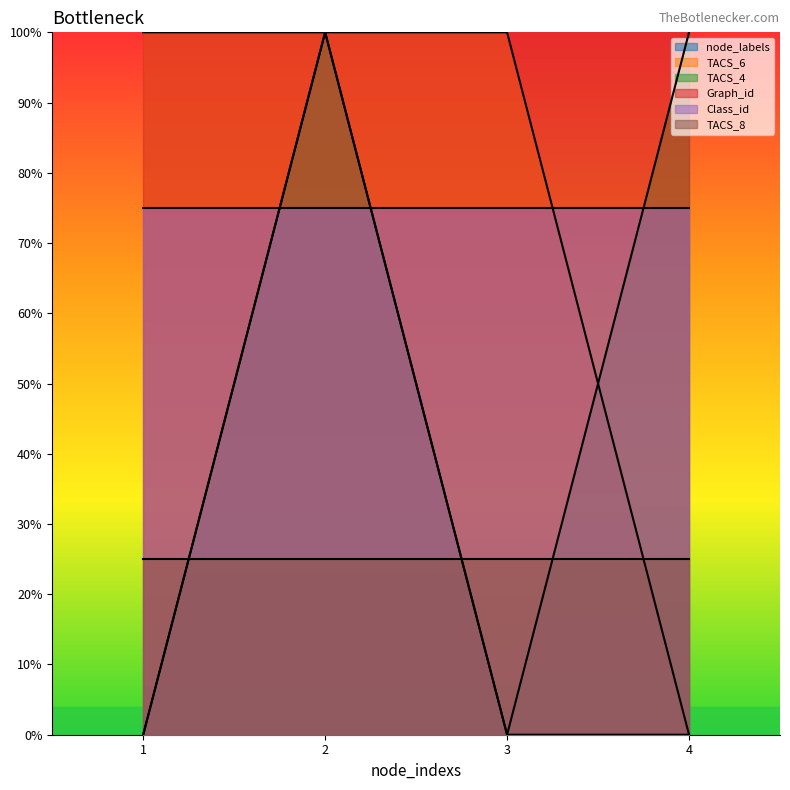

What is the value of the TACS_6 point at the 2nd from the left?

1.0